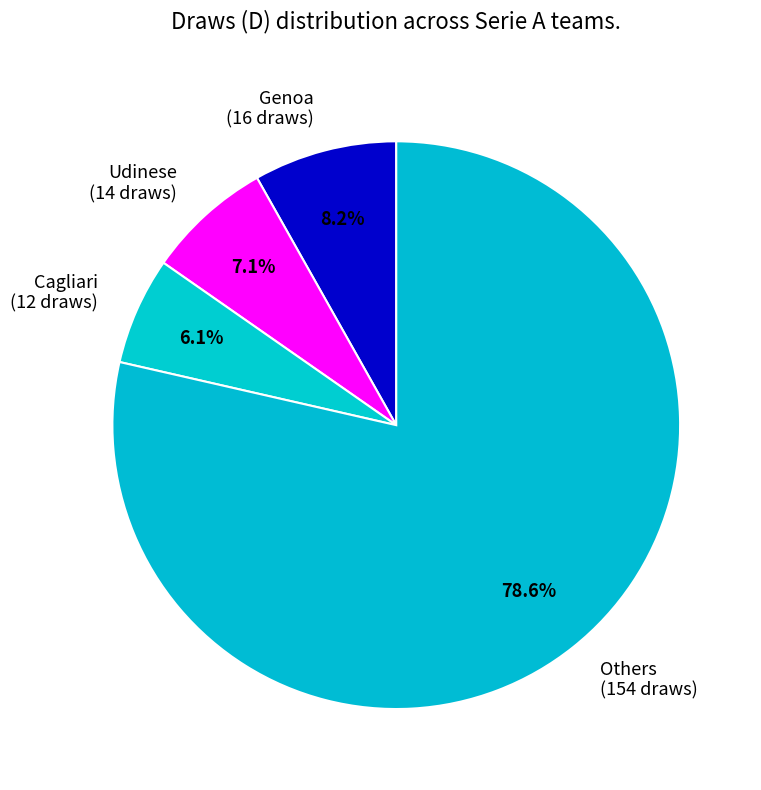

What is the largest slice in the pie chart?

Others (154 draws)